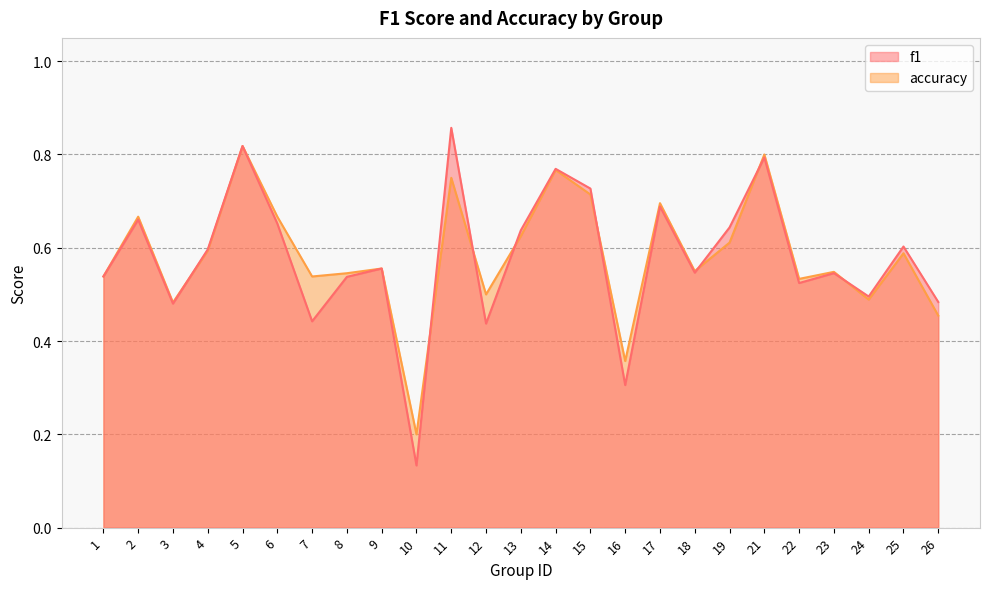

Which label corresponds to the largest value in the chart?

11